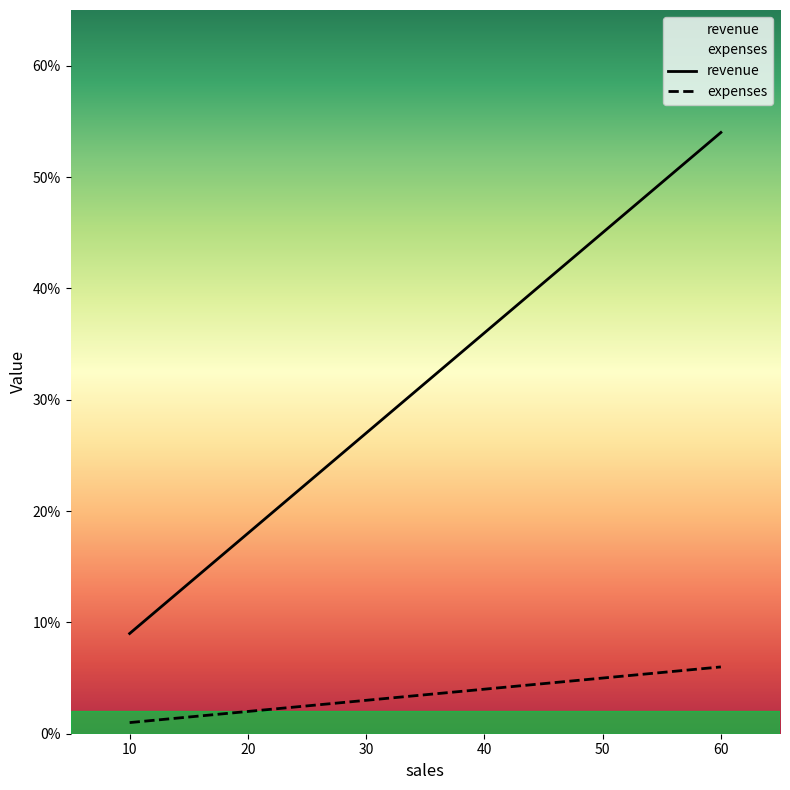

What is the approximate value of expenses at 60?

6